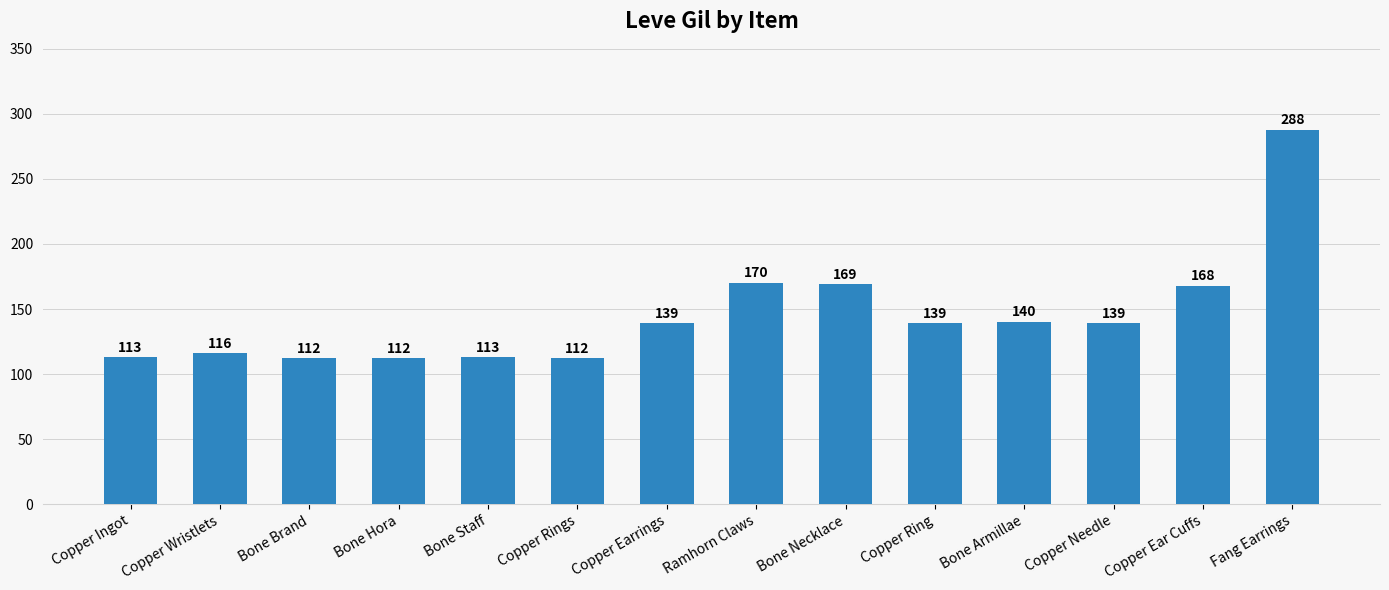

Reading left to right, list all the values displayed in this chart.

113	116	112	112	113	112	139	170	169	139	140	139	168	288